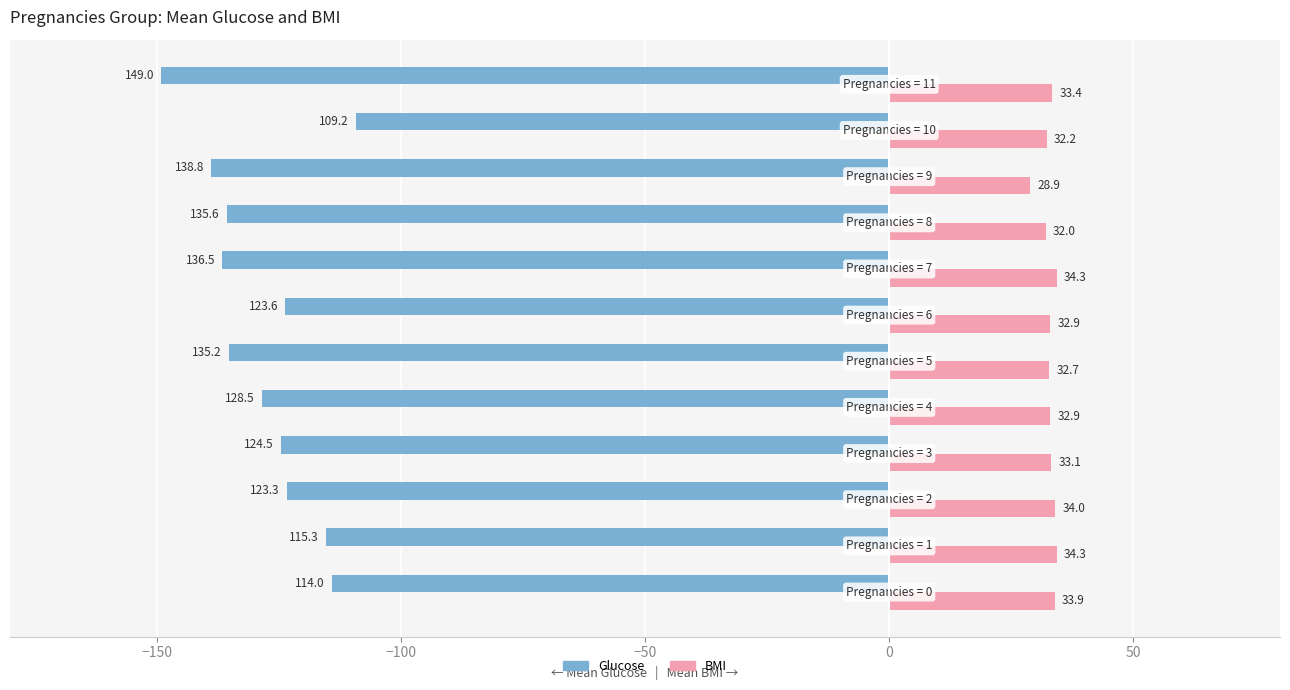

What is the smallest value displayed?

-149.0